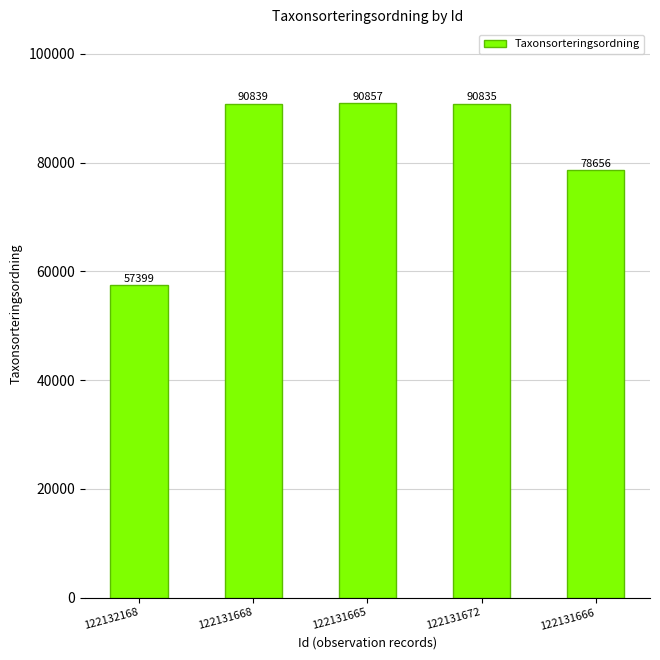

Approximately how many times larger is the value at 122131672 compared to 122131666?

1.2